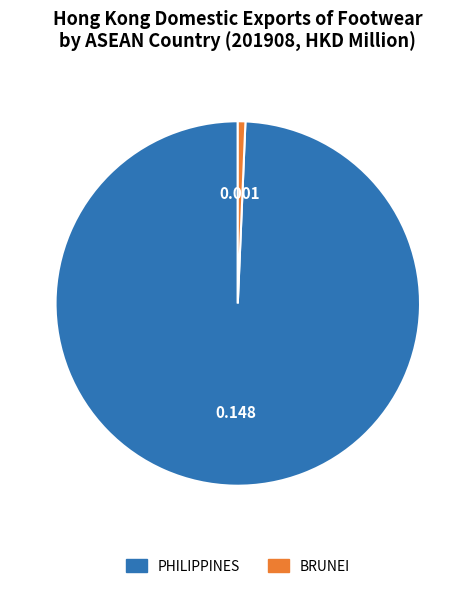

What is the smallest slice in the pie chart?

BRUNEI